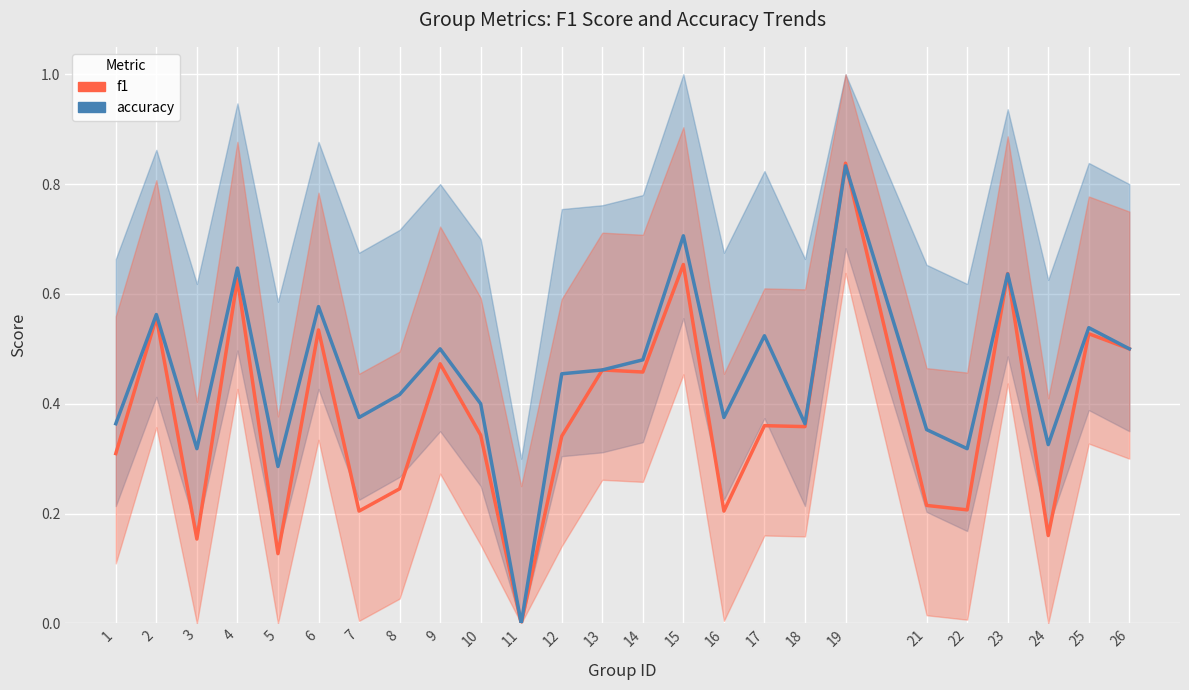

What are all the series names shown in the legend?

f1, accuracy